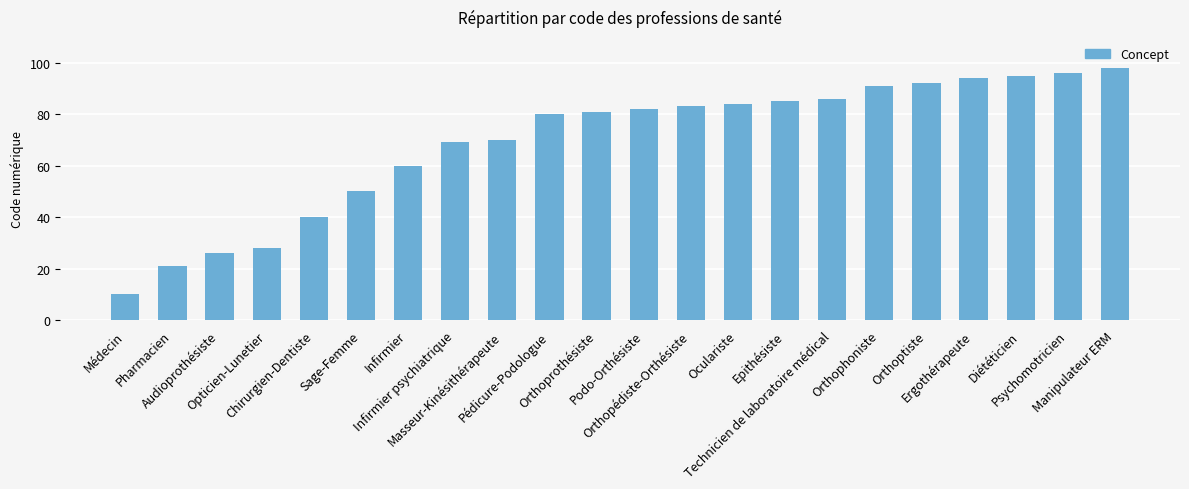

True or false: the data shows 103 at Masseur-Kinésithérapeute.

False